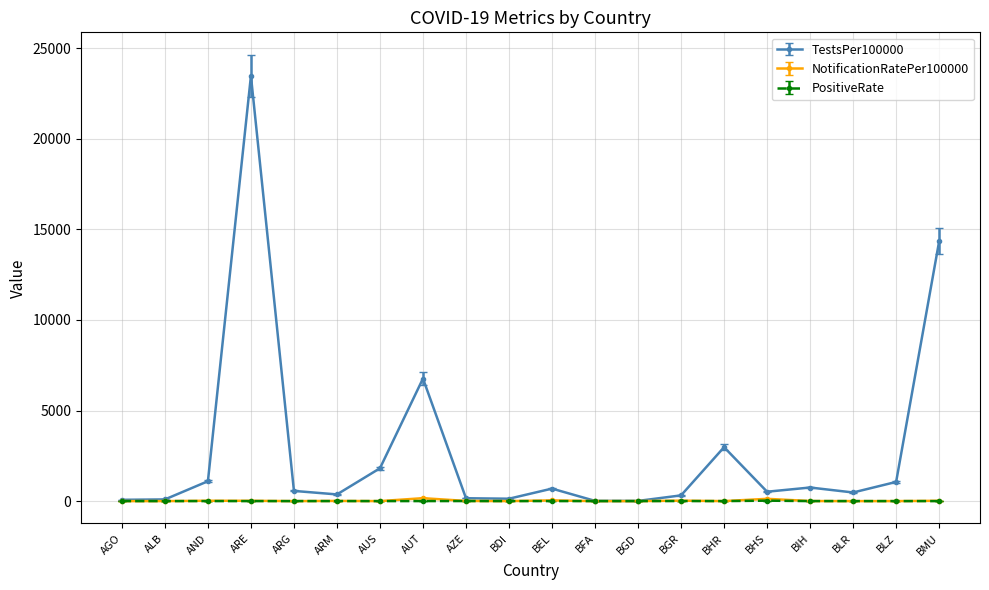

Between BHR and BLZ, which series saw the biggest shift?

TestsPer100000